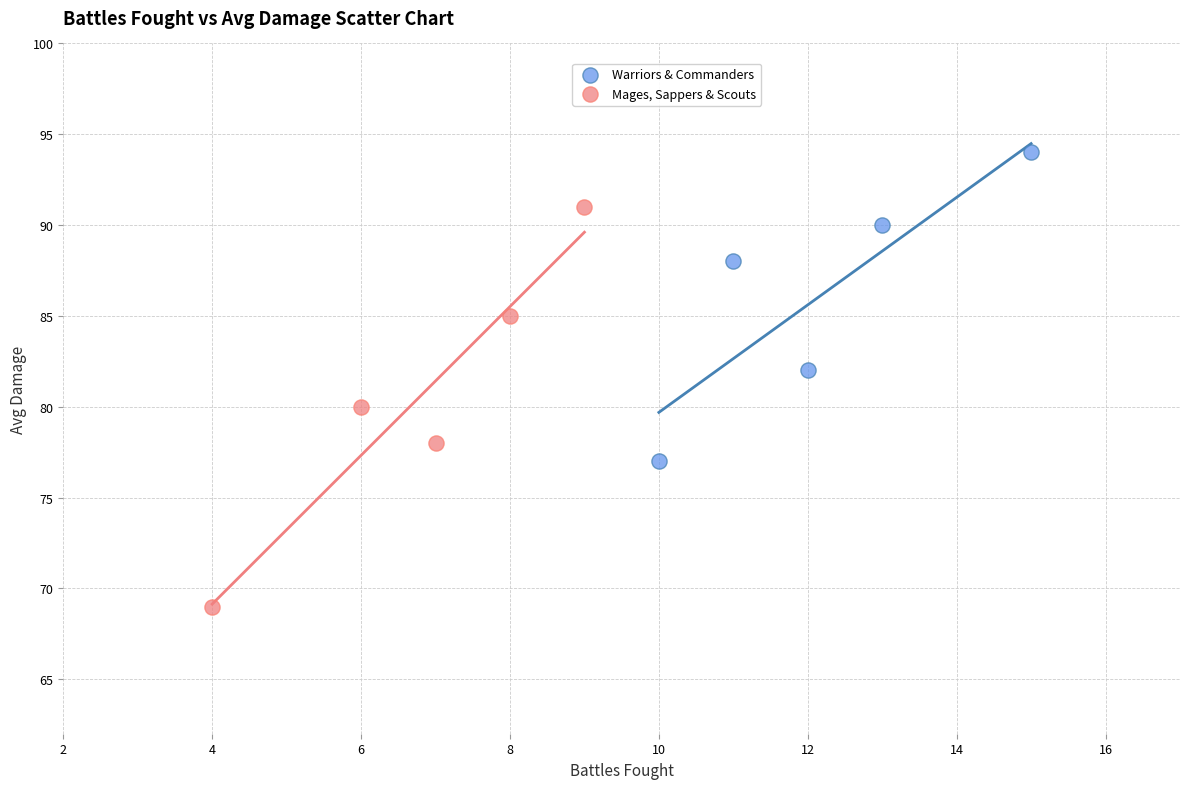

Which series reaches the maximum Y coordinate?

Warriors & Commanders